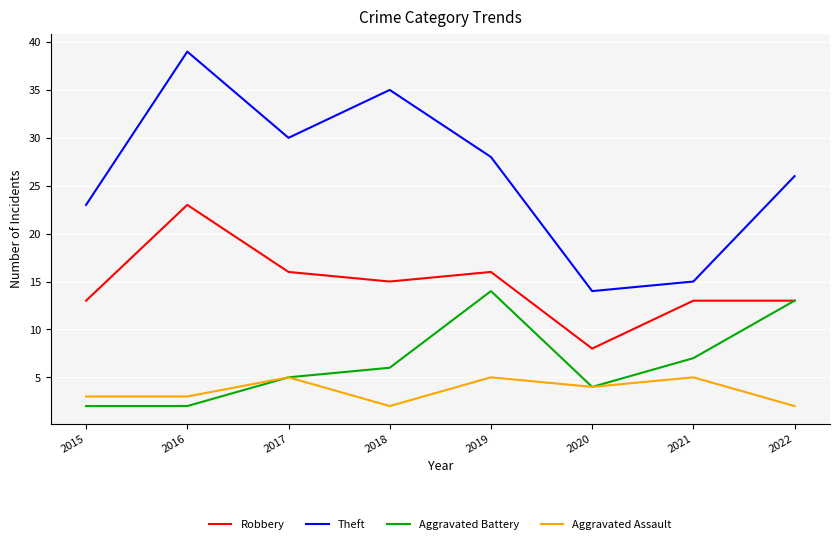

Which category has the highest value across all series?

2016